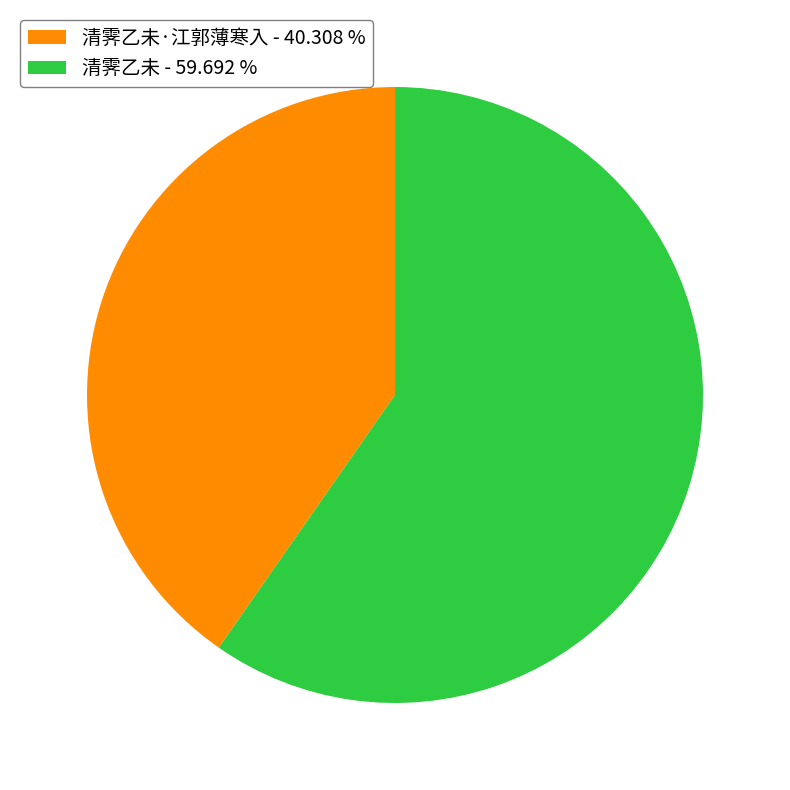

Rank the categories by value from highest to lowest.

清霁乙未 - 59.692 %, 清霁乙未·江郭薄寒入 - 40.308 %